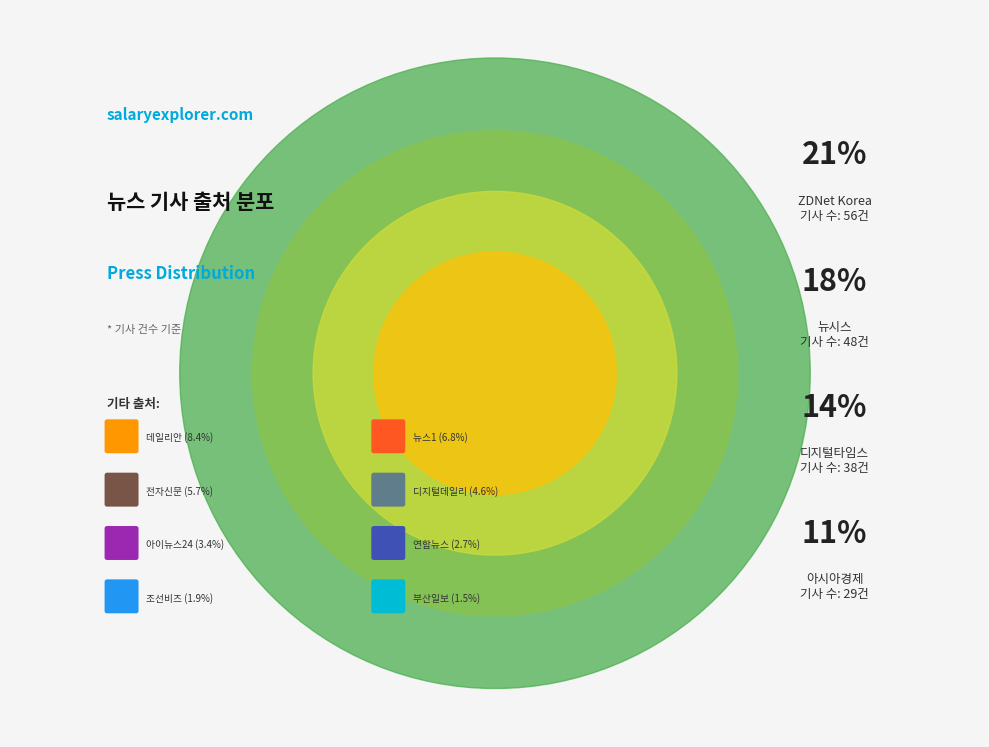

Between 디지털데일리 and 아이뉴스24, which is larger?

디지털데일리